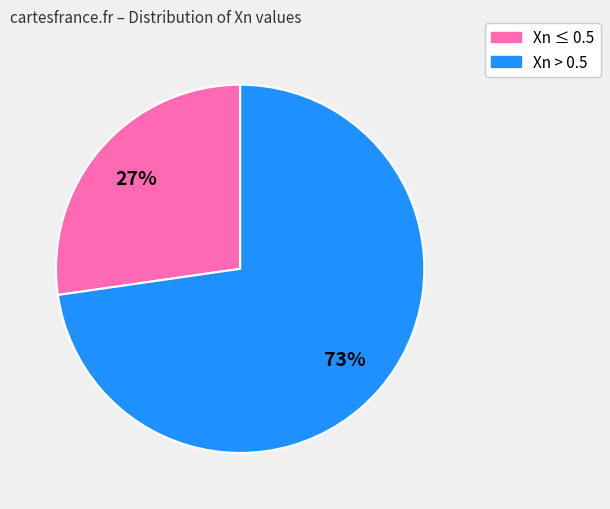

To the nearest percent, what is the average slice percentage?

50%